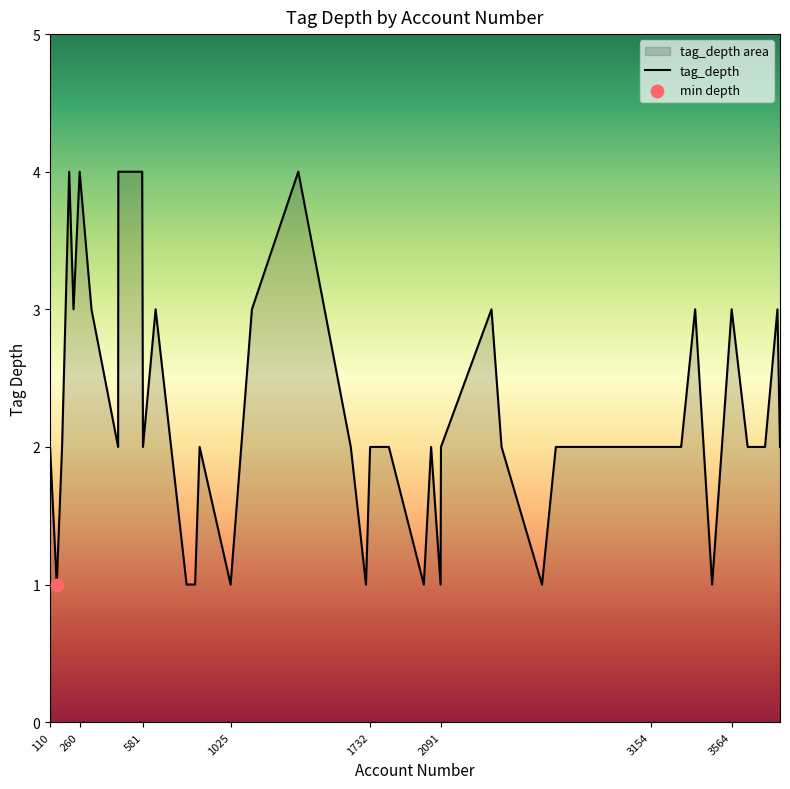

Approximately how many times larger is the value at 868 compared to 110?

1.0